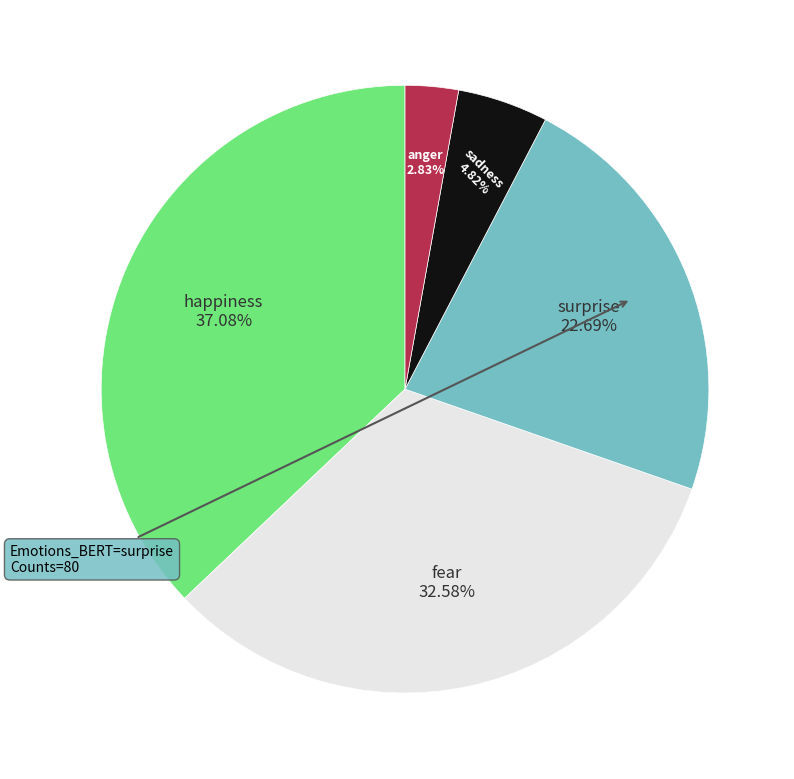

To the nearest percent, what is the average slice percentage?

20%